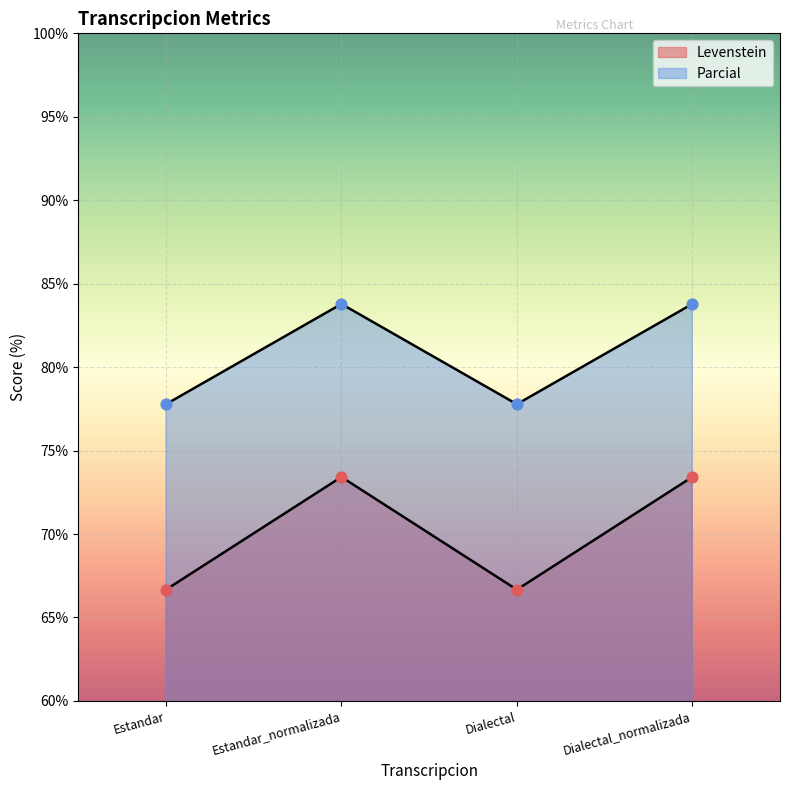

At how many categories does at least one series exceed 71?

4